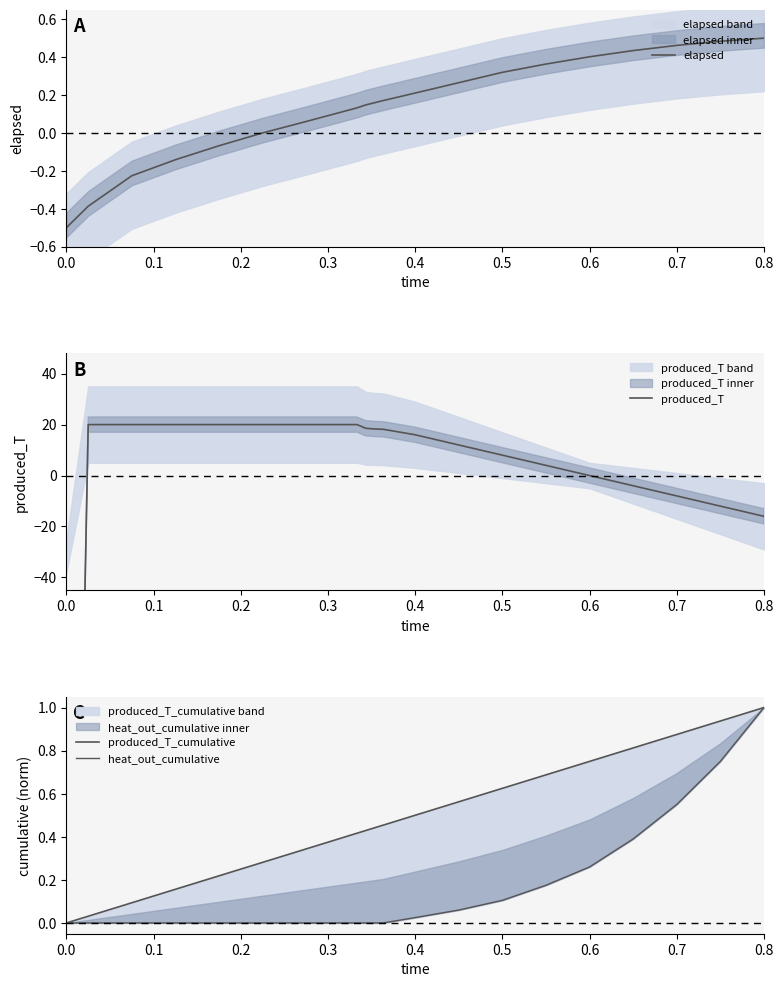

What is the average value of the heat_out_cumulative series?

0.2